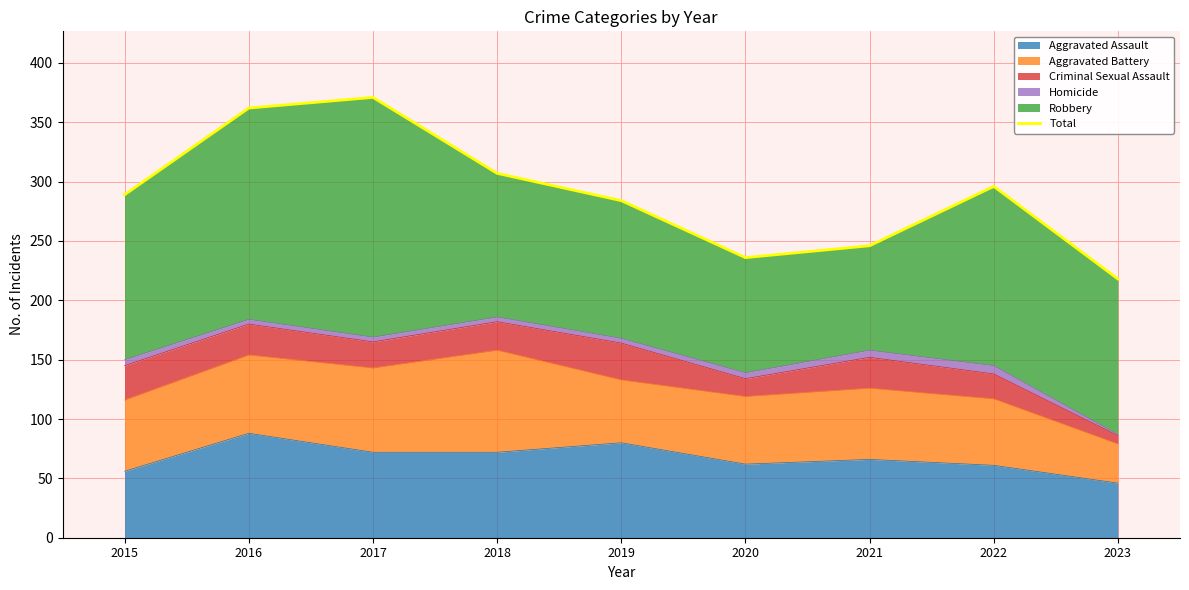

What is the value of the 6th point from the left?

236